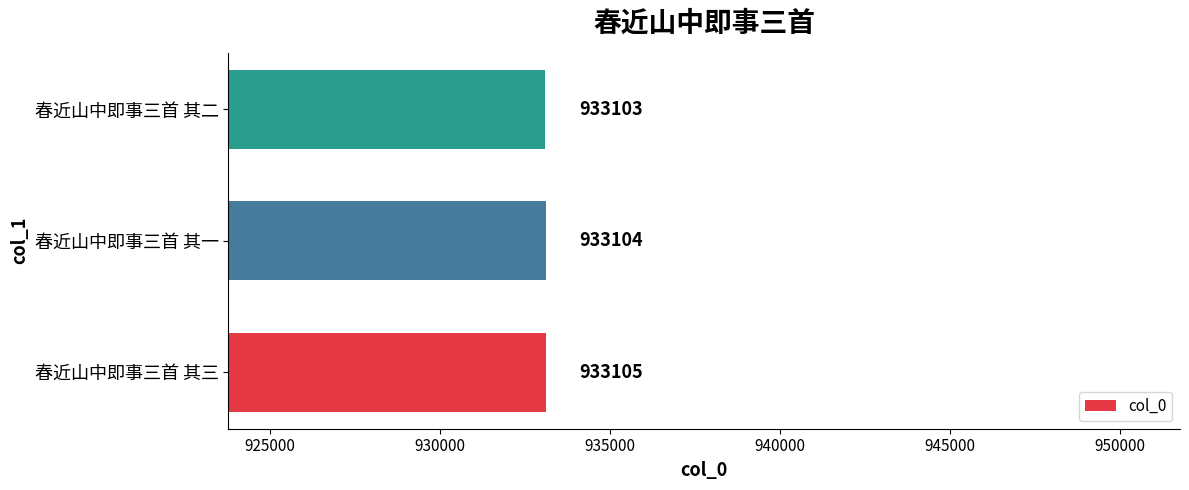

How many series are shown in this chart?

1